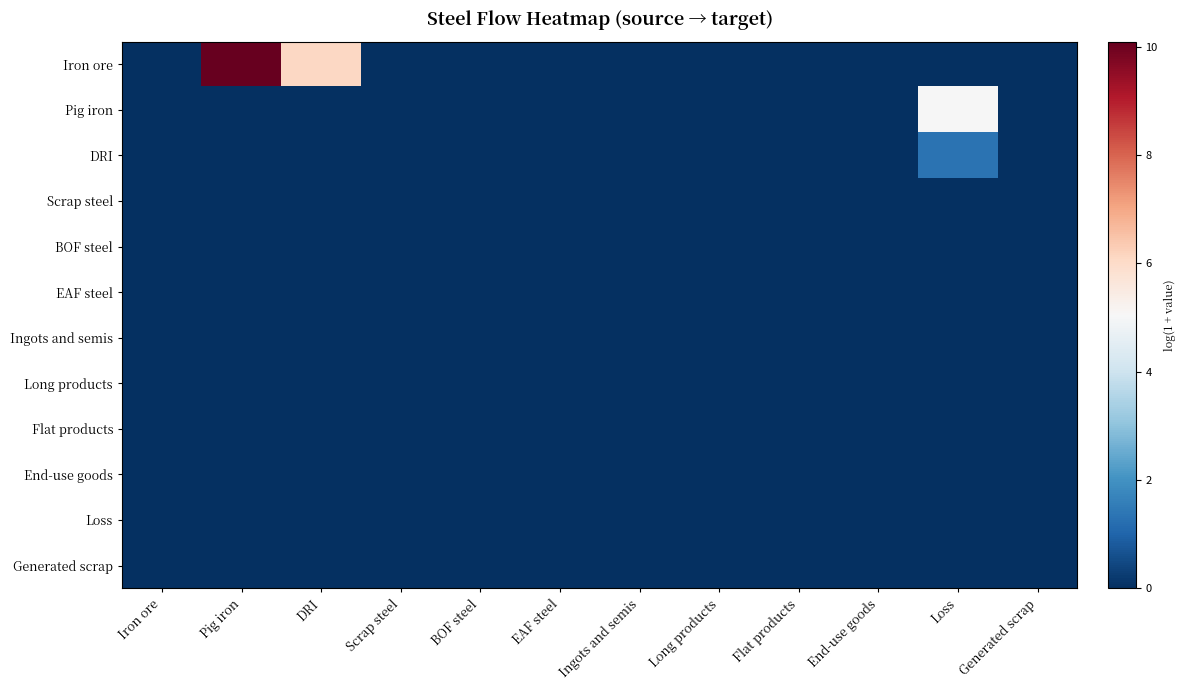

How many categories are shown in the chart?

12